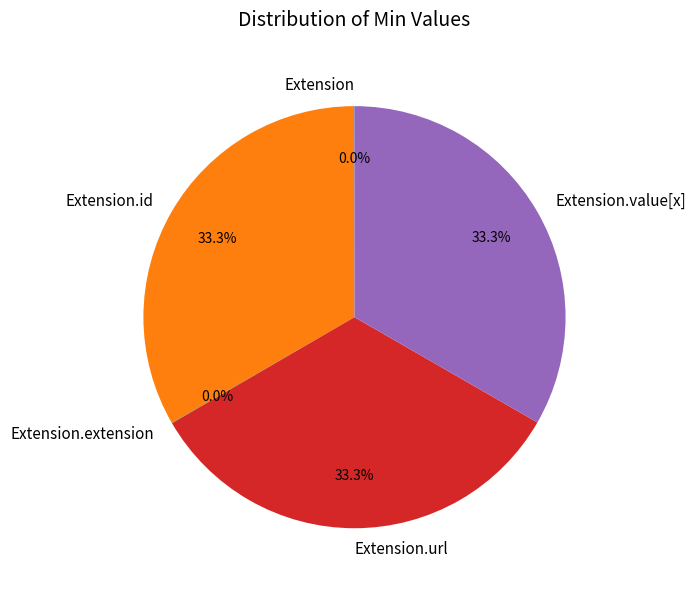

Is there any slice that represents more than half of the pie?

No